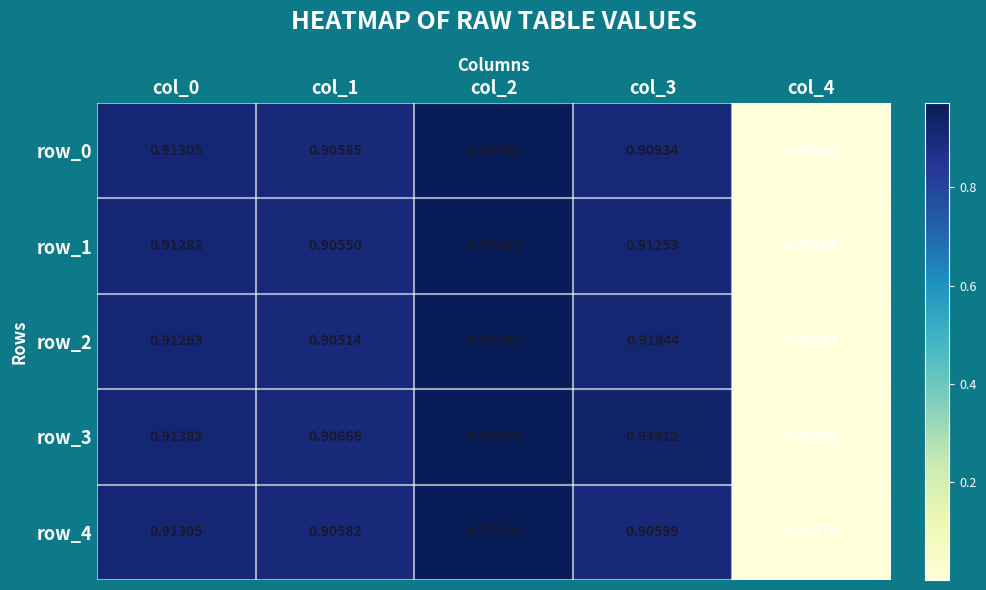

Is the value of row_4 at col_0 greater than the value of row_0 at col_3?

Yes